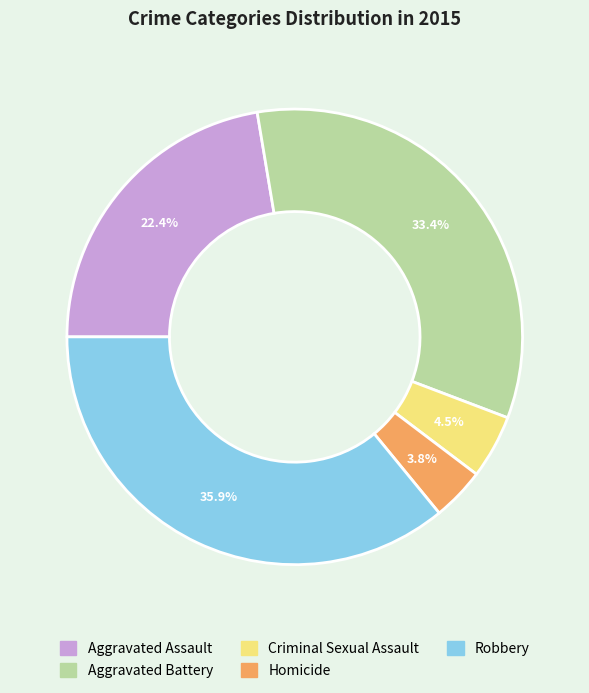

What is the total percentage of Aggravated Assault and Criminal Sexual Assault?

26.9%